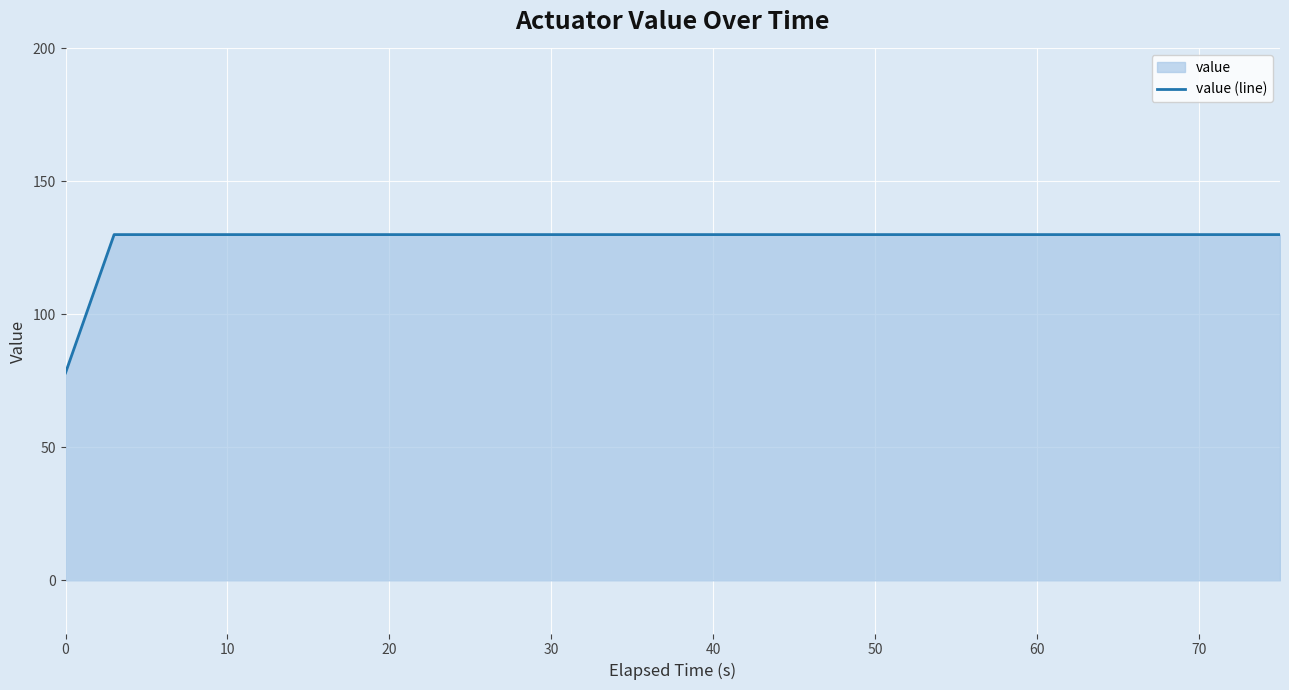

What is the greatest value displayed?

130